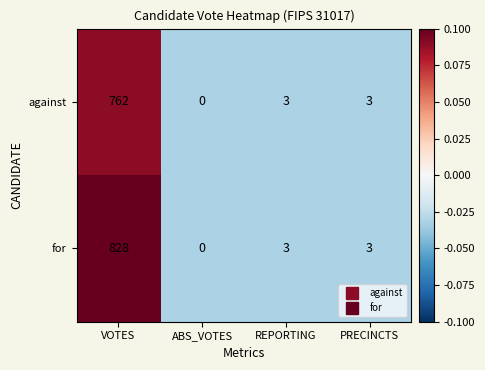

At which label does against first exceed 3?

VOTES